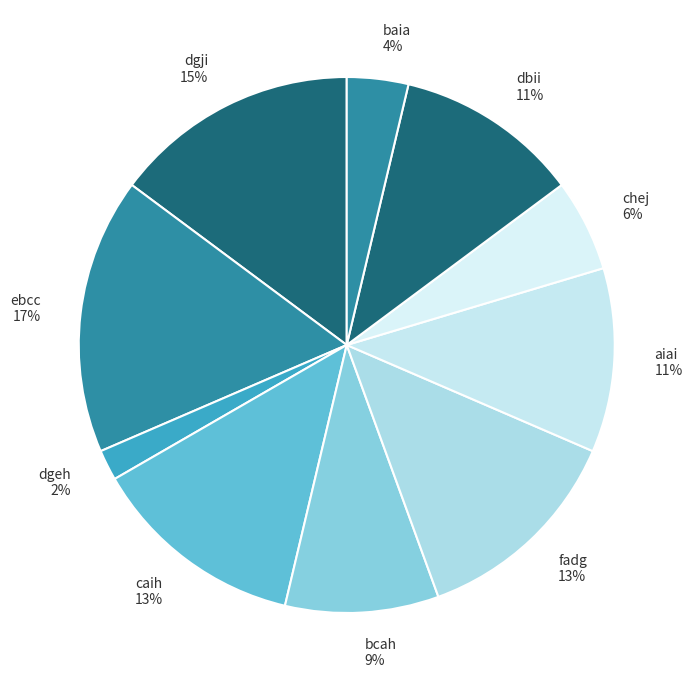

To the nearest percent, what is the difference between the dbii and fadg slice percentages?

2%